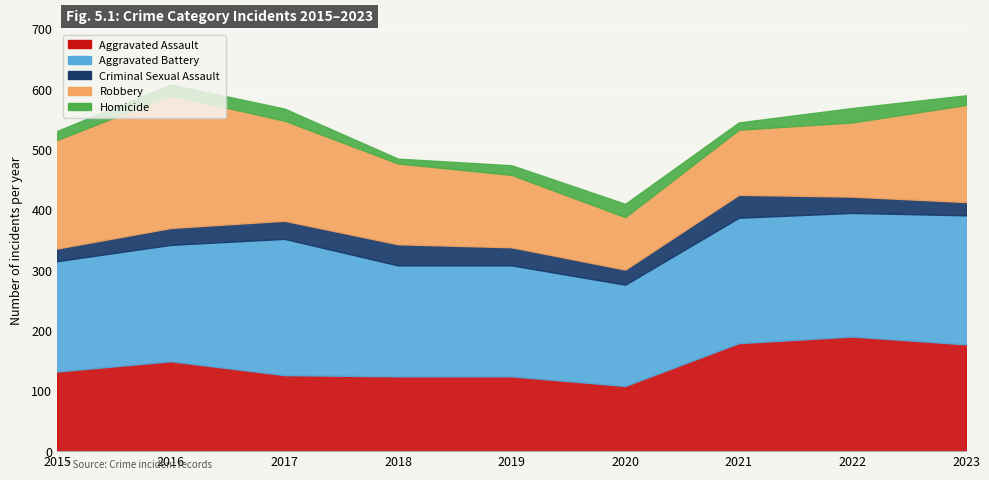

Rank the series by their maximum value, from lowest to highest.

Homicide, Criminal Sexual Assault, Aggravated Assault, Robbery, Aggravated Battery